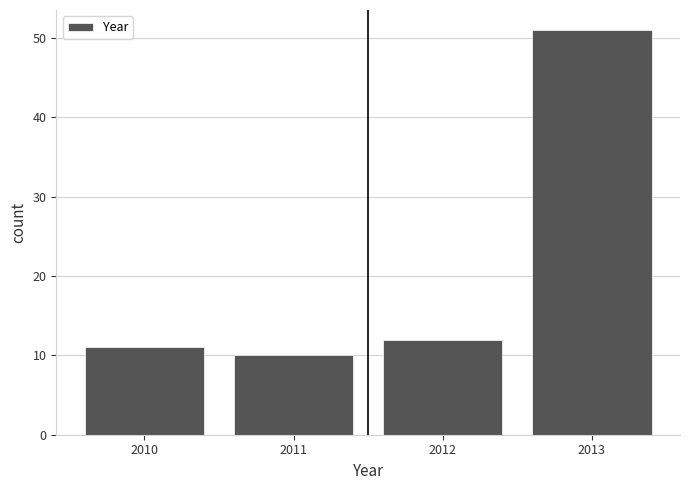

Reading left to right, list all the values displayed in this chart.

2010=11	2011=10	2012=12	2013=51